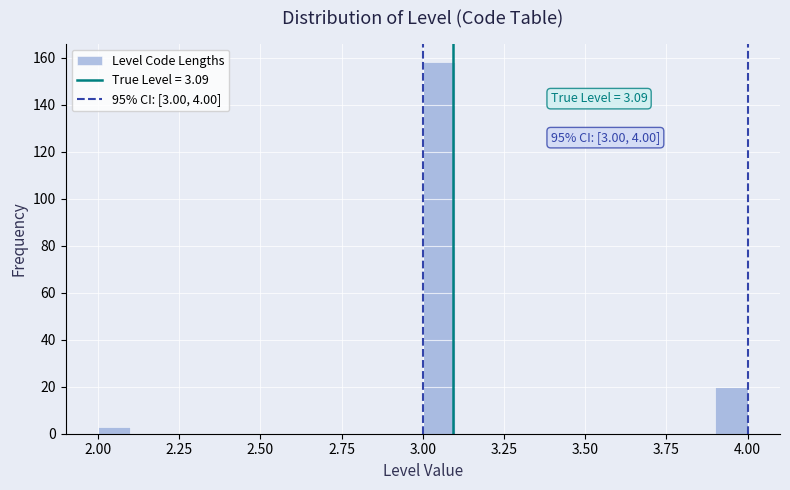

Read against the x-axis, roughly where is the centre of the tallest bar?

3.05